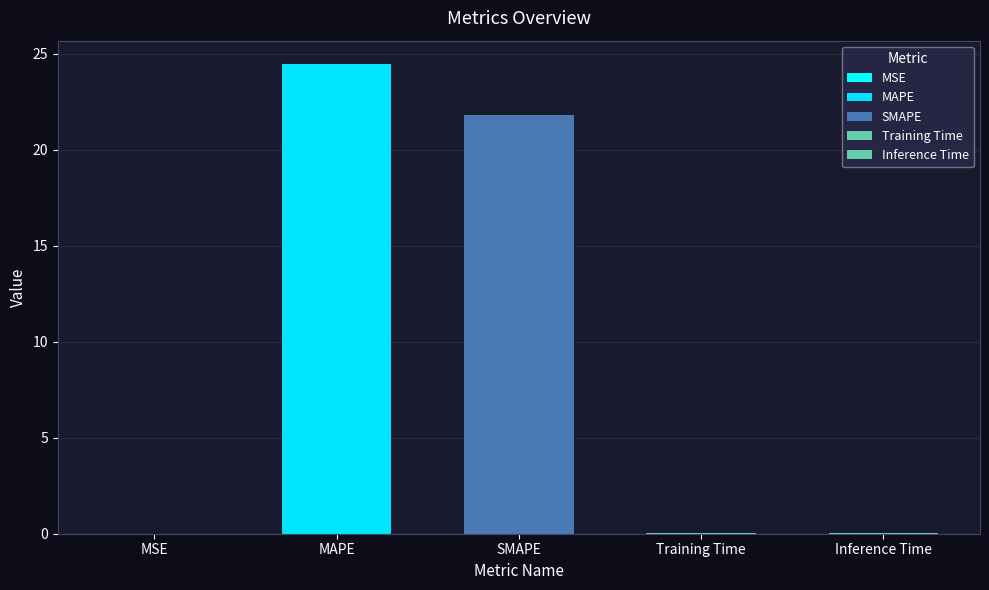

What is the approximate value at MAPE?

24.5